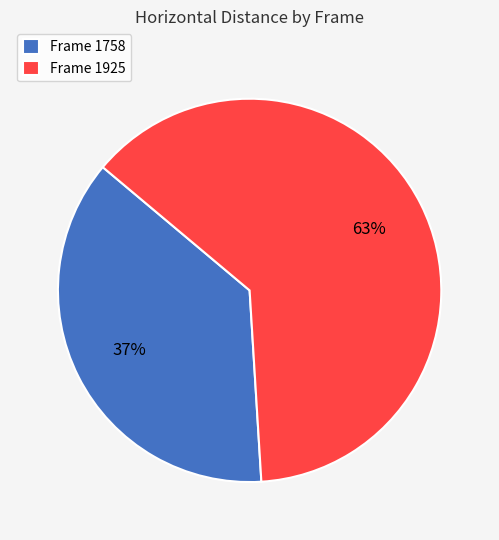

To the nearest percent, what is the average slice percentage?

50%